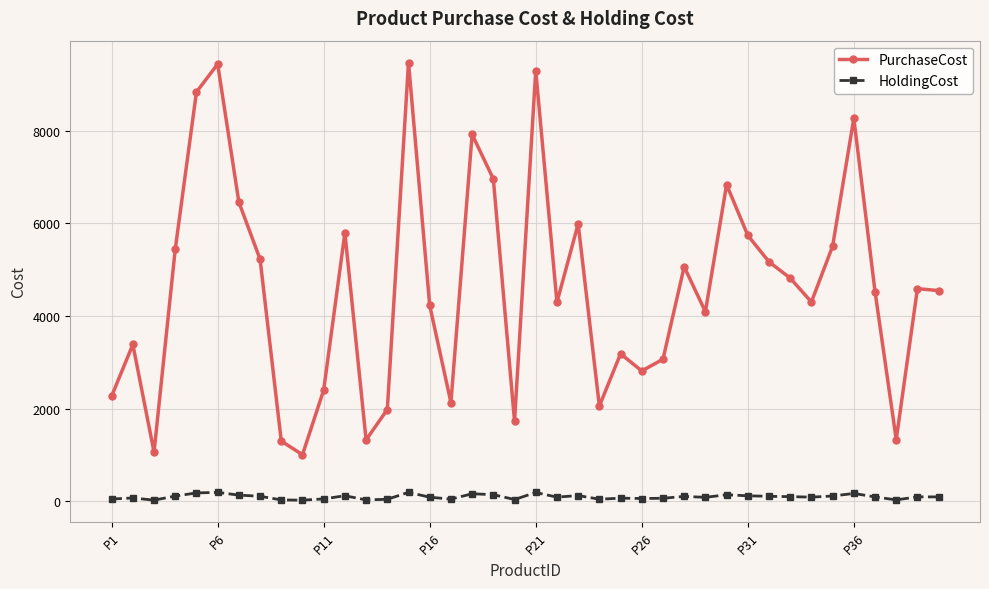

True or false: HoldingCost and PurchaseCost cross at least once.

False